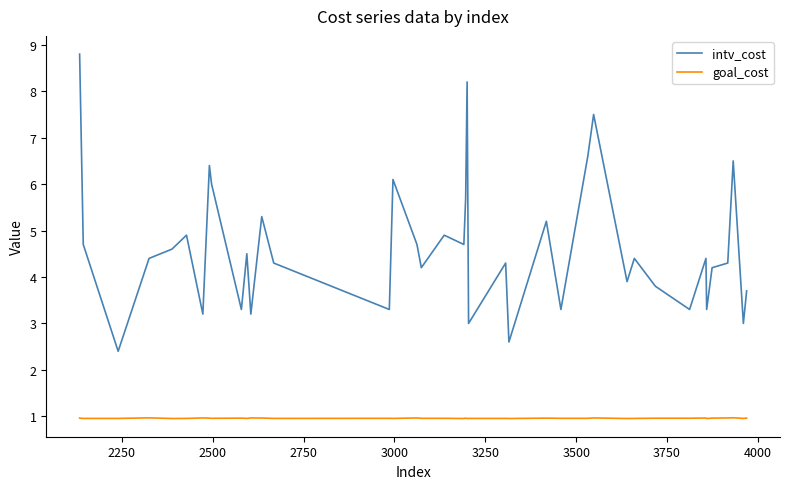

Which series has the largest total across all categories?

intv_cost